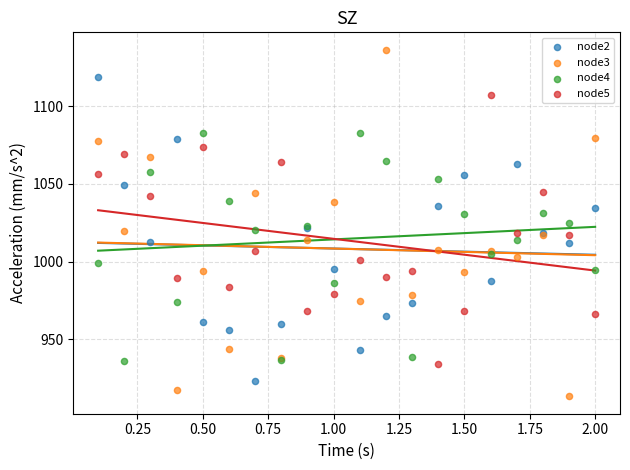

Which series contains the highest Y value?

node3